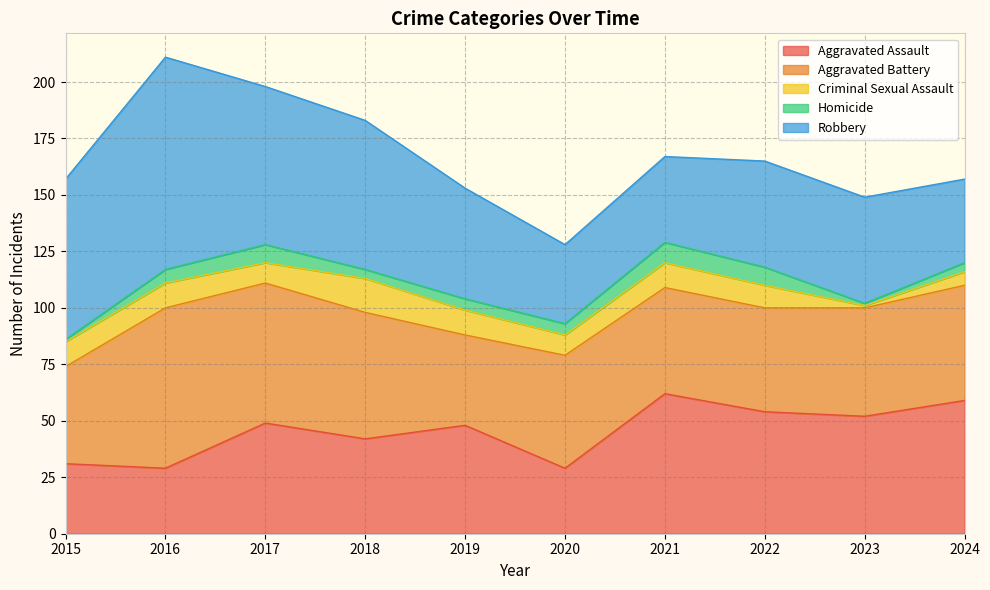

What is the difference between the highest and lowest values at 2015?

70